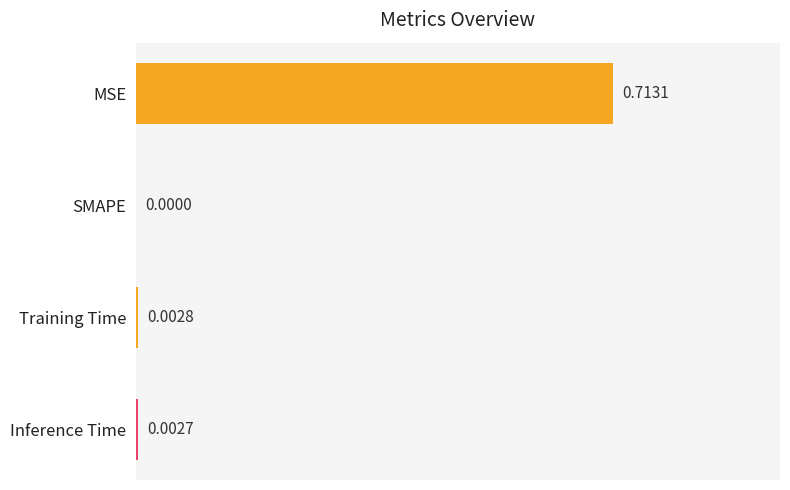

At which category does the chart reach its peak across all series?

MSE